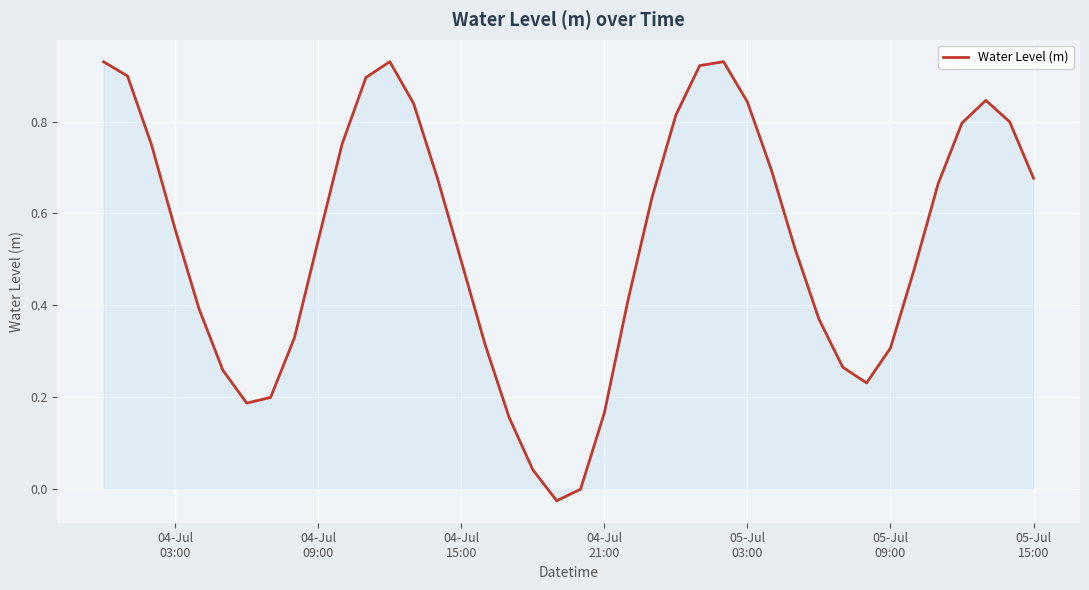

What is the label of the 22nd point from the left?

04-Jul 21:00